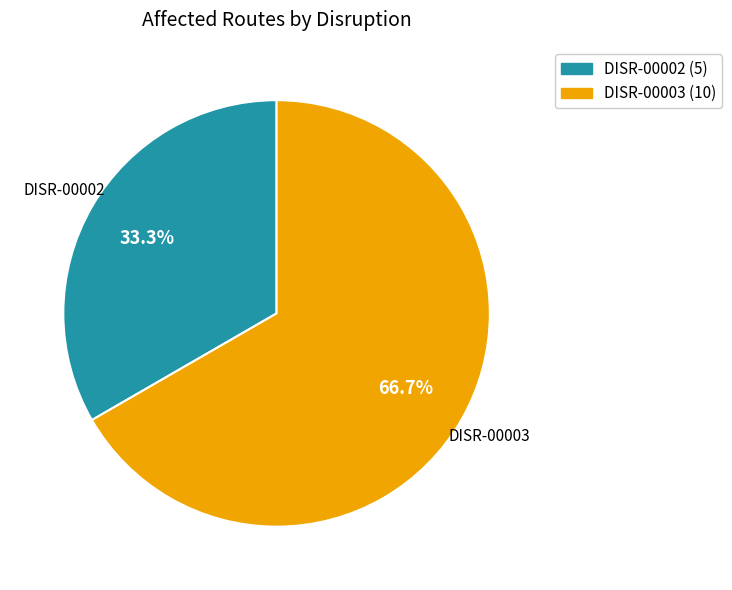

Approximately how many times larger is the value at DISR-00002 compared to DISR-00003?

0.5